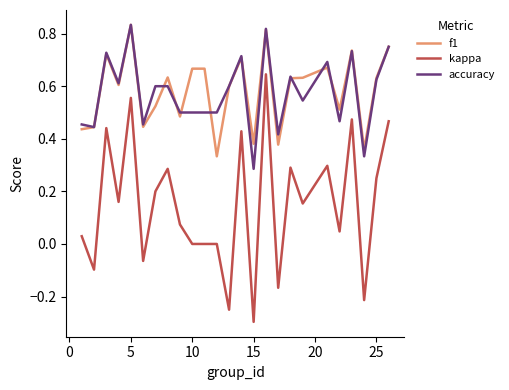

True or false: f1 and kappa intersect in this chart.

False